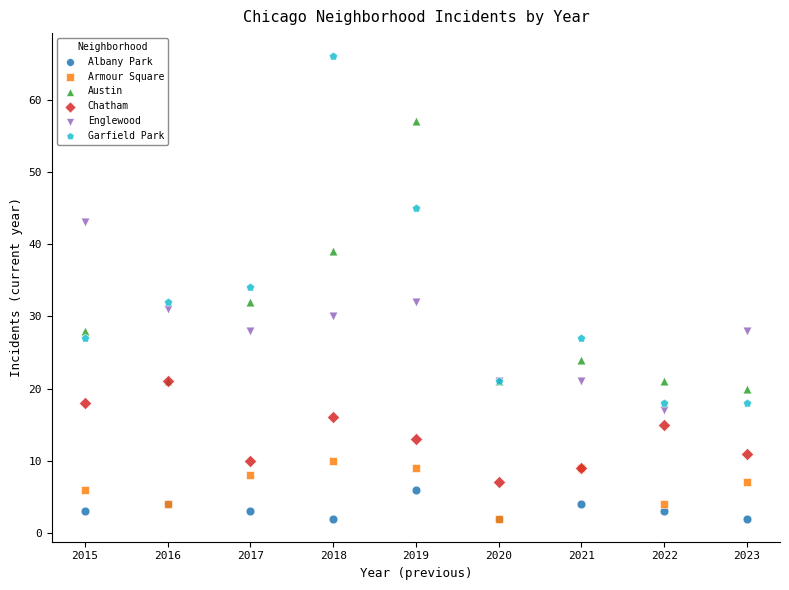

In the Austin series, what Y value is closest to 38?

39